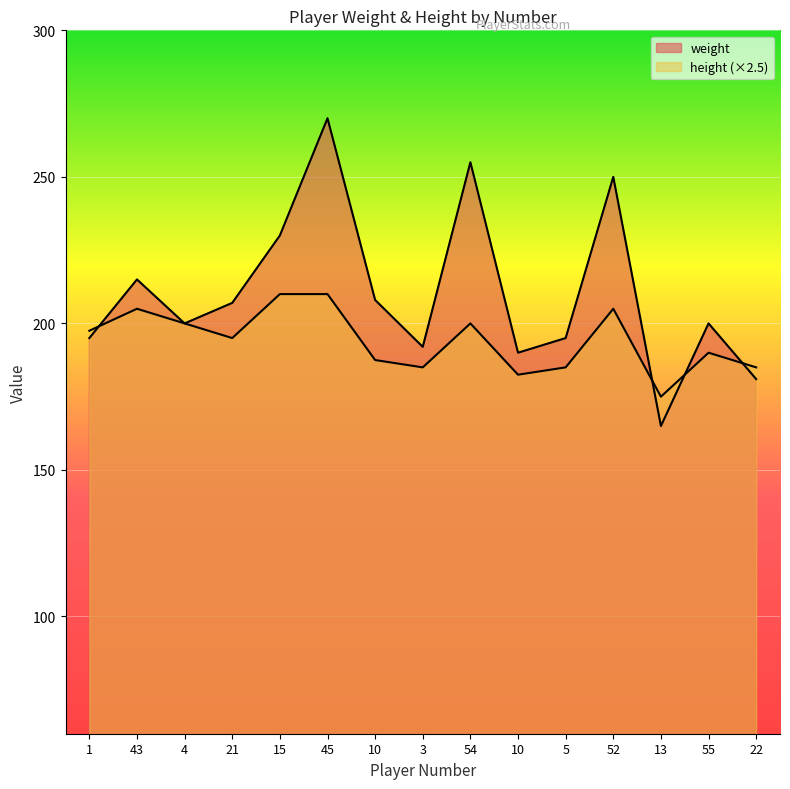

Which category has the lowest value in the weight series?

13